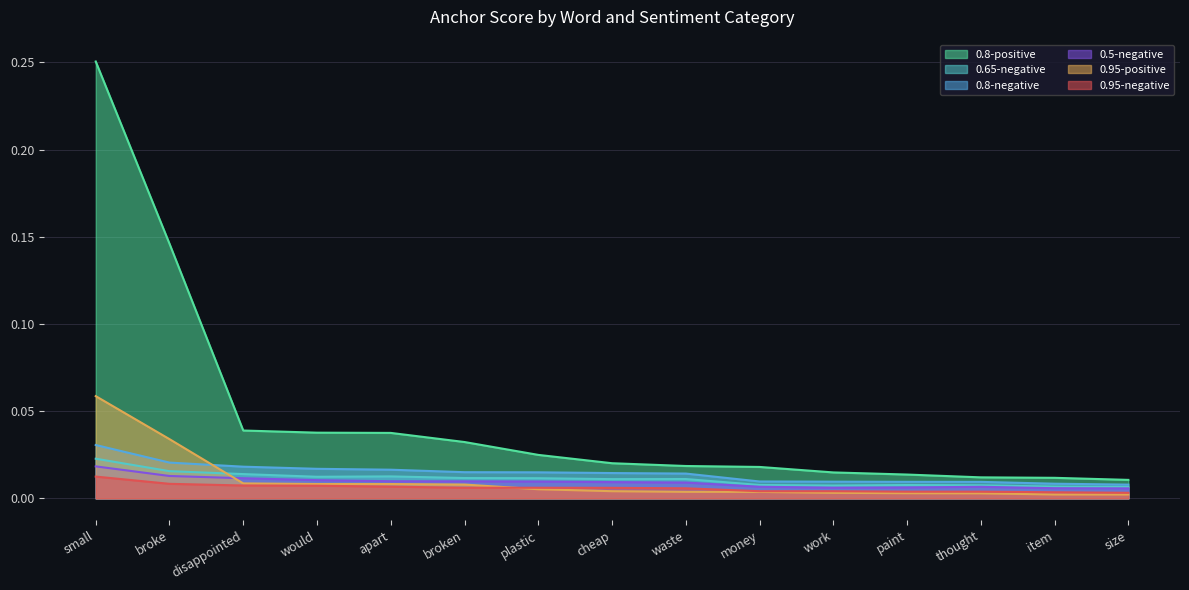

At which category is the sum across all series the highest?

small